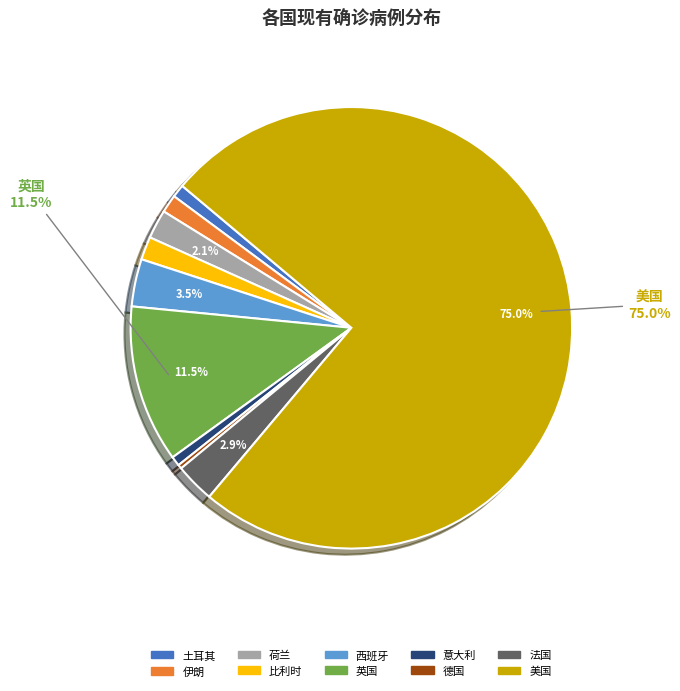

How much of the chart is everything except 美国?

25.0%